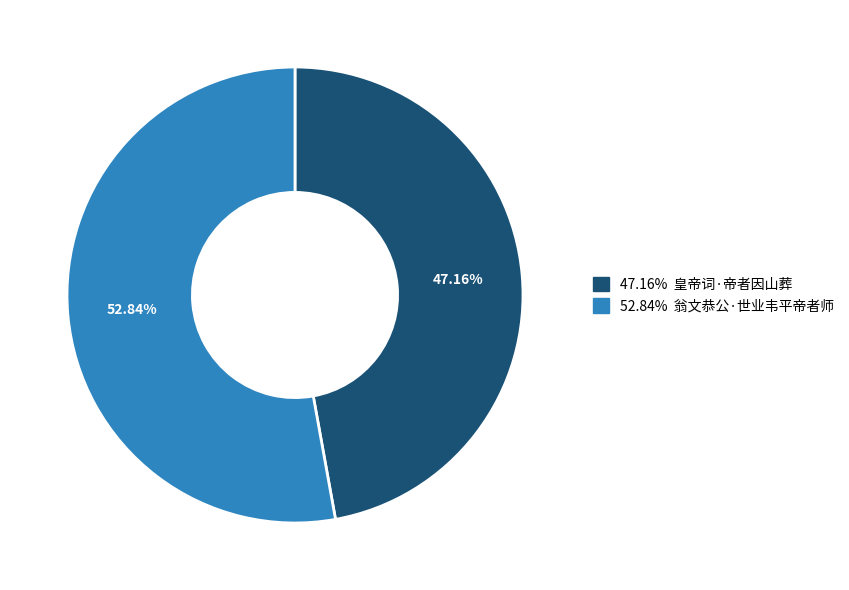

Is there any slice that represents more than half of the pie?

Yes